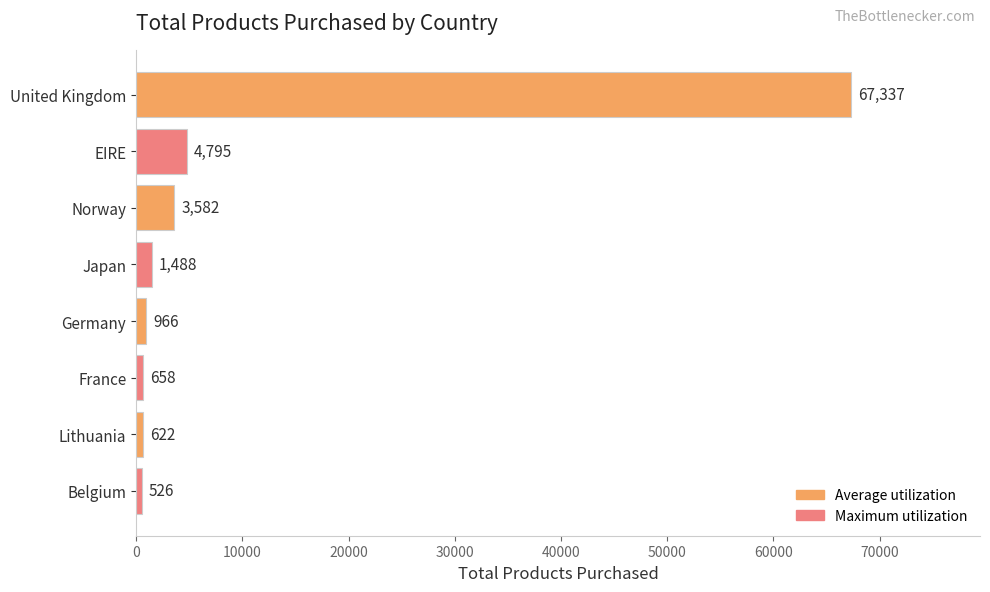

Rank the categories by value from lowest to highest.

Belgium, Lithuania, France, Germany, Japan, Norway, EIRE, United Kingdom